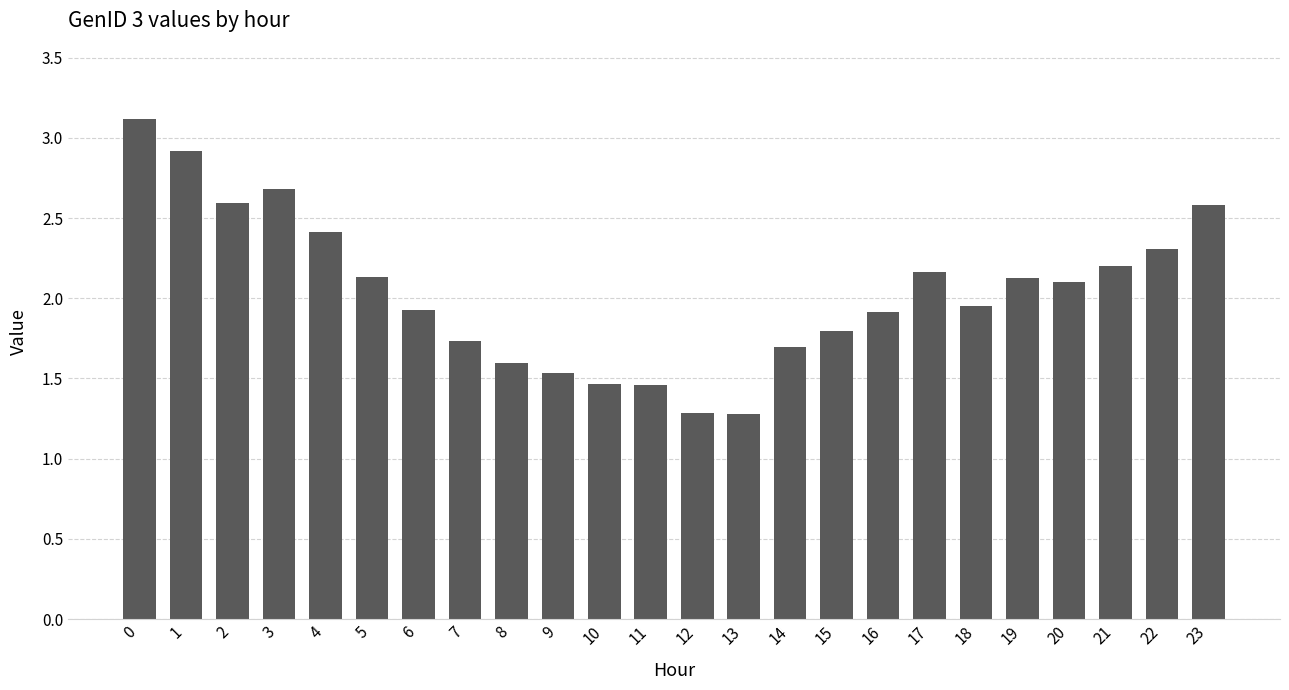

What is the sum of the values at 11 and 4?

3.9